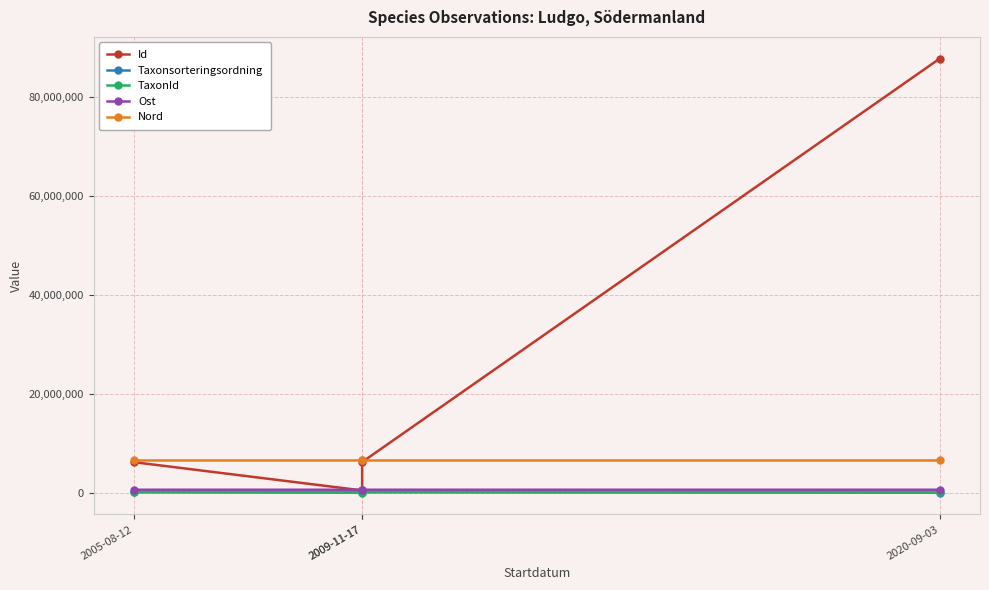

What value does the Ost series have at 2009-11-17?

620442.7